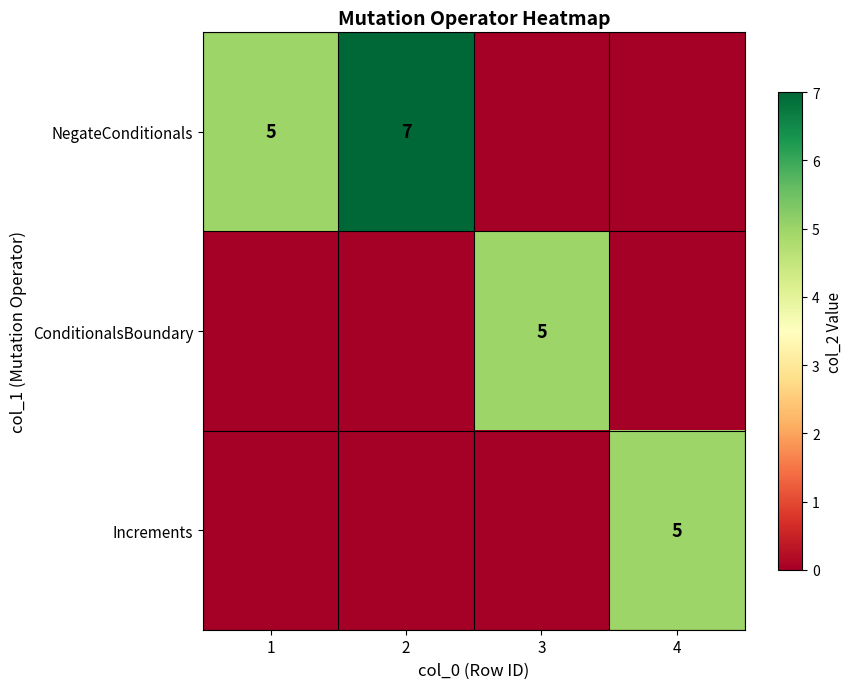

Is it true that NegateConditionals equals 10 at 2?

False